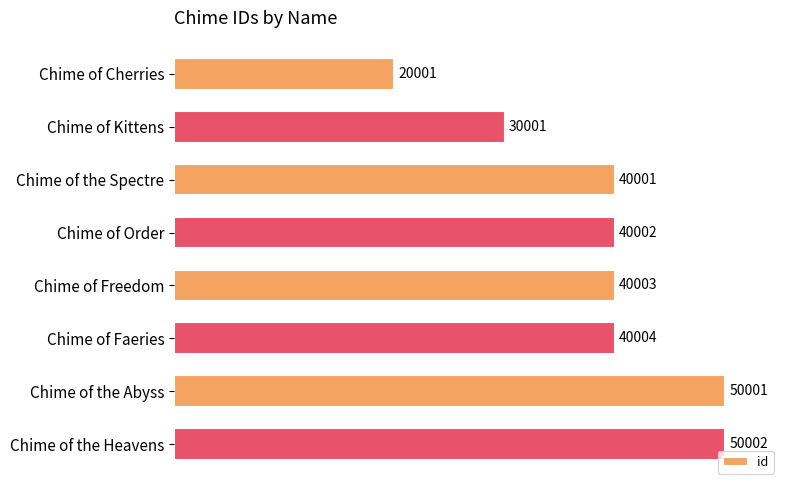

What is the average value?

38752